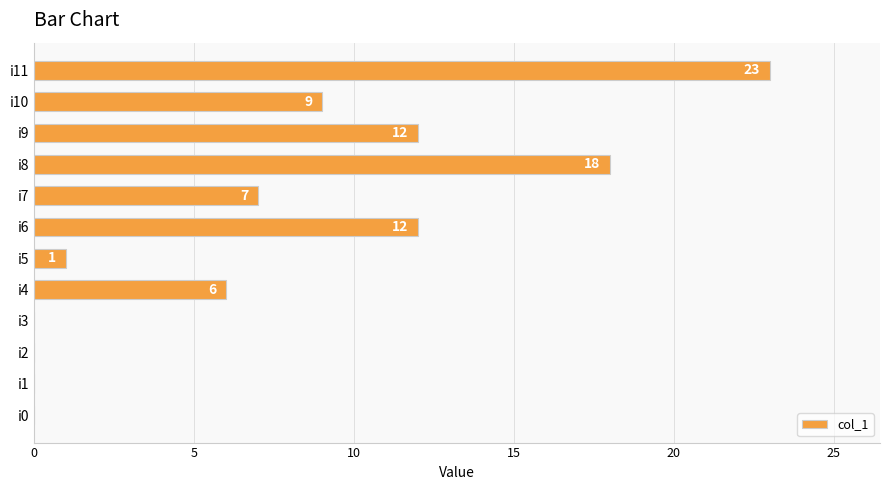

How many values are above zero?

8